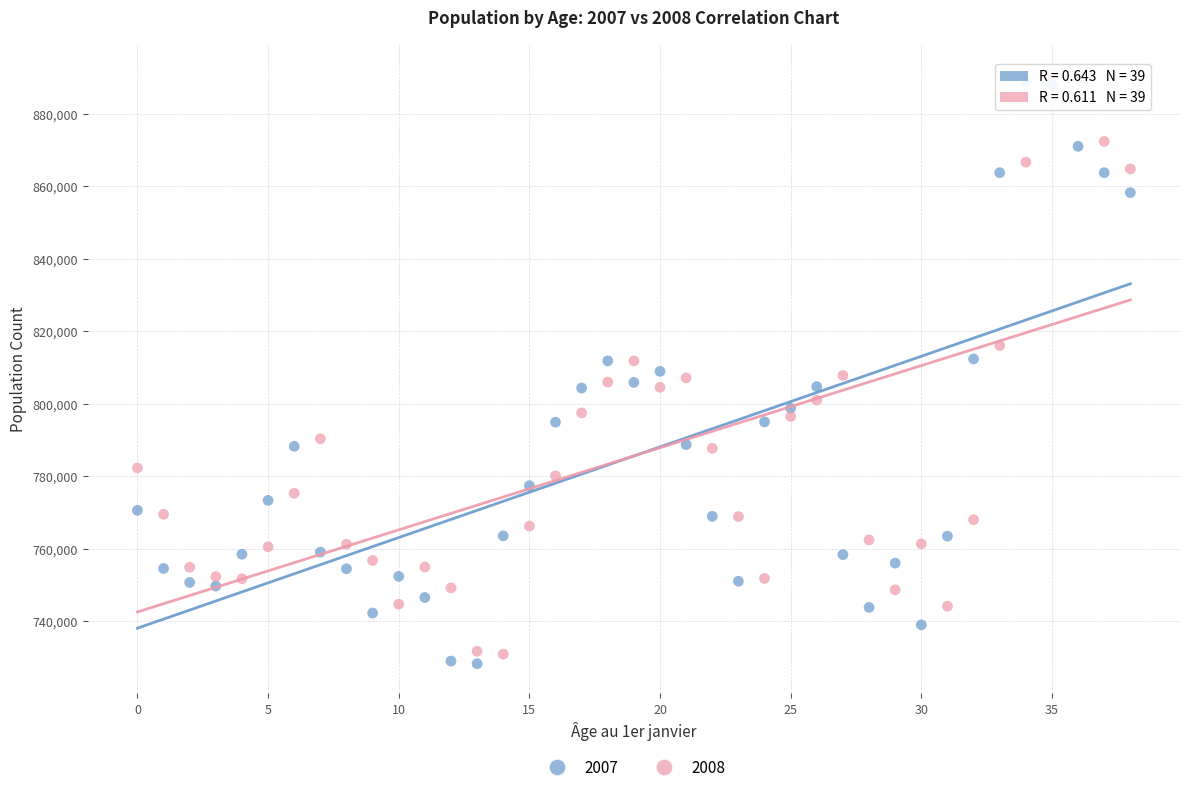

Across all data points, what is the range of Y values (max minus min)?

162817